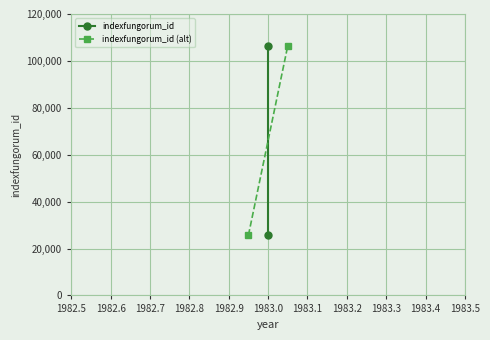

True or false: indexfungorum_id (alt) has a value of 42036 at 1982.5.

False